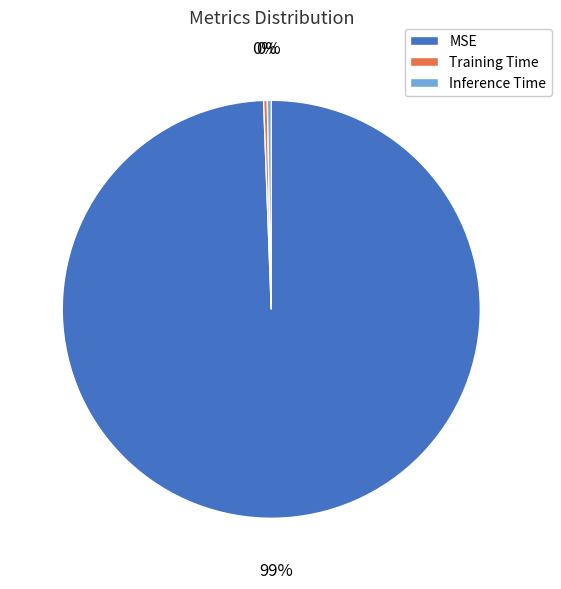

Between Inference Time and MSE, which is larger?

MSE